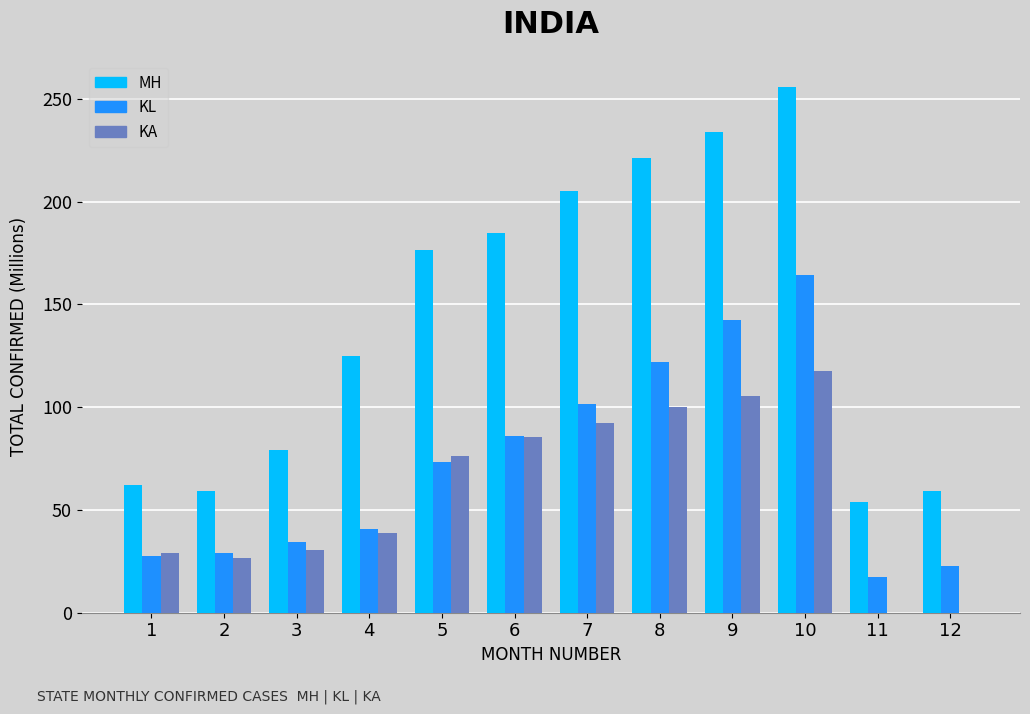

Is it true that KA equals 26.6 at 2?

True